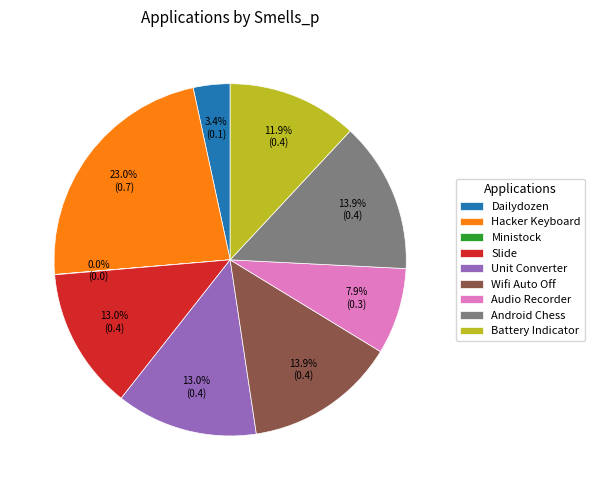

Does Dailydozen represent more than half of the total?

No